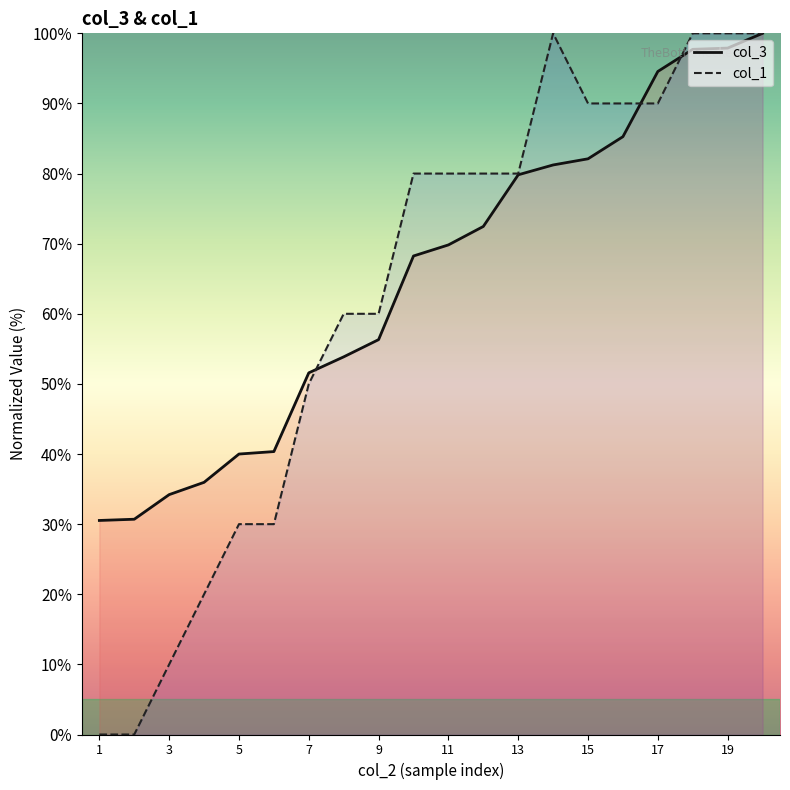

Between 3 and 10, which is larger?

10